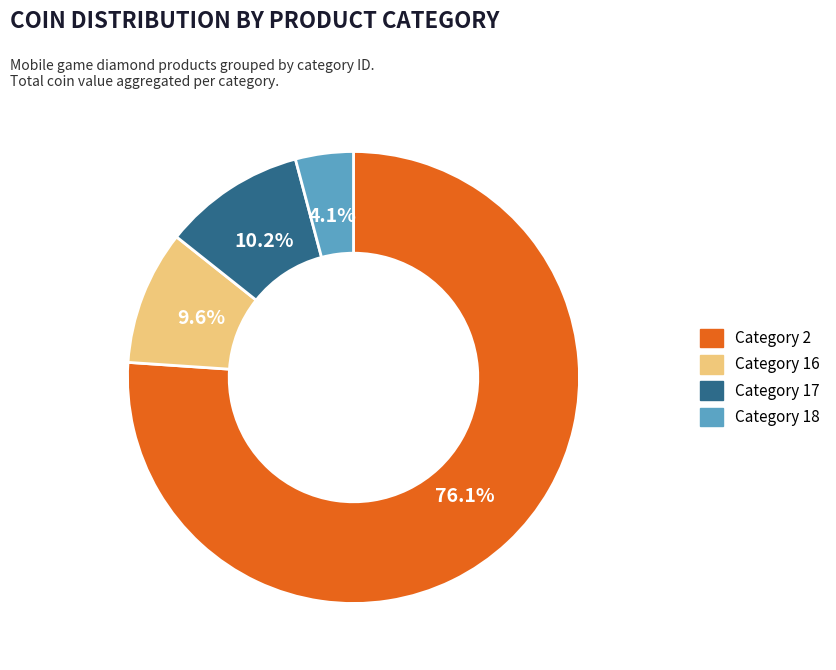

Is there any slice that represents more than half of the pie?

Yes